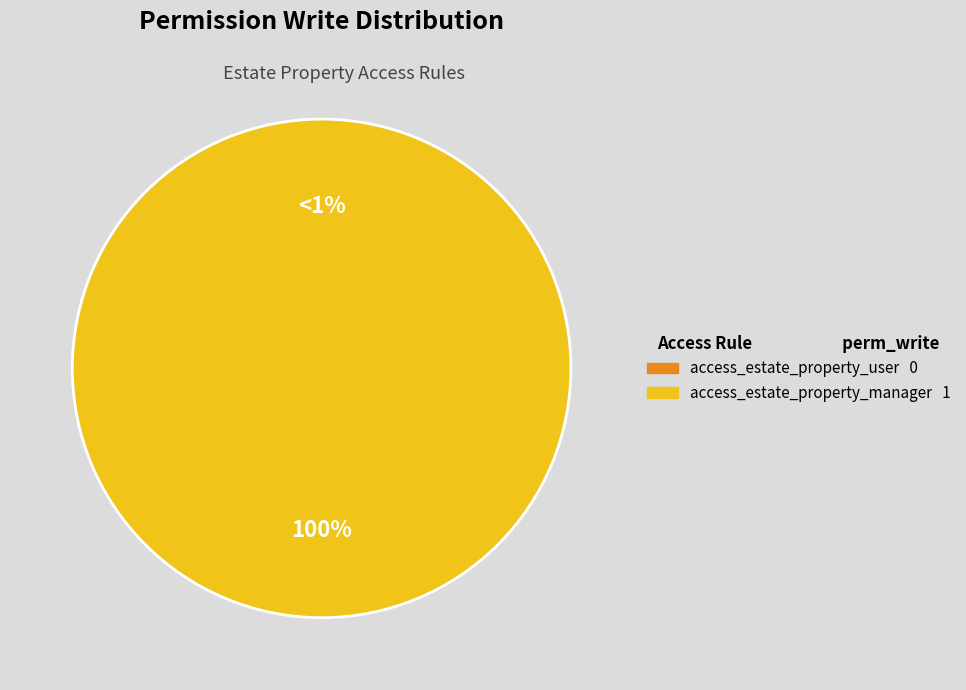

Combined, what portion of the pie is access_estate_property_manager and access_estate_property_user?

100.0%